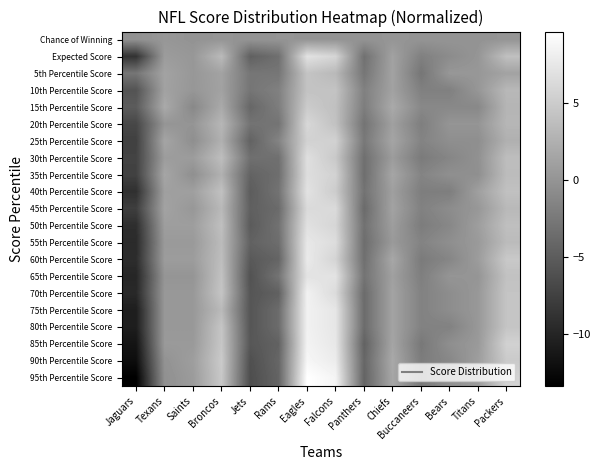

Reading left to right, what are all the values shown in this chart?

Chance of Winning: Jaguars=-0.2	Texans=0.2	Saints=-0.1	Broncos=0.1	Jets=-0.0	Rams=0.0	Eagles=0.0	Falcons=-0.0	Panthers=-0.1	Chiefs=0.1	Buccaneers=-0.0	Bears=0.0	Titans=-0.1	Packers=0.1
Expected Score: Jaguars=-8.8	Texans=0.7	Saints=0.3	Broncos=3.4	Jets=-4.7	Rams=-3.3	Eagles=7.0	Falcons=5.9	Panthers=-3.2	Chiefs=1.2	Buccaneers=-1.8	Bears=-0.8	Titans=0.1	Packers=3.9
5th Percentile Score: Jaguars=-2.7	Texans=1.3	Saints=0.3	Broncos=1.3	Jets=-2.7	Rams=-2.7	Eagles=4.3	Falcons=3.3	Panthers=-2.7	Chiefs=1.3	Buccaneers=-2.7	Bears=0.3	Titans=0.3	Packers=1.3
10th Percentile Score: Jaguars=-5.8	Texans=1.2	Saints=0.2	Broncos=1.2	Jets=-2.8	Rams=-1.8	Eagles=4.2	Falcons=4.2	Panthers=-1.8	Chiefs=1.2	Buccaneers=-1.8	Bears=-1.8	Titans=0.2	Packers=3.2
15th Percentile Score: Jaguars=-5.1	Texans=1.9	Saints=-1.1	Broncos=1.9	Jets=-4.1	Rams=-2.1	Eagles=4.9	Falcons=3.9	Panthers=-2.1	Chiefs=1.9	Buccaneers=-1.1	Bears=-1.1	Titans=-1.1	Packers=2.9
20th Percentile Score: Jaguars=-6.9	Texans=0.1	Saints=0.1	Broncos=3.1	Jets=-2.9	Rams=-2.9	Eagles=6.1	Falcons=4.1	Panthers=-2.9	Chiefs=1.1	Buccaneers=-1.9	Bears=0.1	Titans=0.1	Packers=3.1
25th Percentile Score: Jaguars=-7.5	Texans=1.5	Saints=-0.5	Broncos=2.5	Jets=-4.5	Rams=-1.5	Eagles=5.5	Falcons=5.5	Panthers=-2.5	Chiefs=1.5	Buccaneers=-1.5	Bears=-0.5	Titans=-0.5	Packers=2.5
30th Percentile Score: Jaguars=-7.3	Texans=0.7	Saints=0.7	Broncos=3.7	Jets=-3.3	Rams=-3.3	Eagles=6.7	Falcons=4.7	Panthers=-3.3	Chiefs=0.7	Buccaneers=-2.3	Bears=-1.3	Titans=-0.3	Packers=3.7
35th Percentile Score: Jaguars=-7.4	Texans=1.6	Saints=-0.4	Broncos=2.6	Jets=-4.4	Rams=-3.4	Eagles=6.6	Falcons=5.6	Panthers=-3.4	Chiefs=1.6	Buccaneers=-1.4	Bears=-0.4	Titans=-0.4	Packers=3.6
40th Percentile Score: Jaguars=-9.0	Texans=1.0	Saints=1.0	Broncos=4.0	Jets=-5.0	Rams=-3.0	Eagles=7.0	Falcons=5.0	Panthers=-3.0	Chiefs=1.0	Buccaneers=-2.0	Bears=-2.0	Titans=1.0	Packers=4.0
45th Percentile Score: Jaguars=-7.7	Texans=1.3	Saints=0.3	Broncos=3.3	Jets=-4.7	Rams=-3.7	Eagles=6.3	Falcons=6.3	Panthers=-3.7	Chiefs=1.3	Buccaneers=-1.7	Bears=-0.7	Titans=0.3	Packers=3.3
50th Percentile Score: Jaguars=-9.1	Texans=0.9	Saints=0.9	Broncos=3.9	Jets=-5.1	Rams=-3.1	Eagles=6.9	Falcons=5.9	Panthers=-3.1	Chiefs=0.9	Buccaneers=-2.1	Bears=-1.1	Titans=0.9	Packers=3.9
55th Percentile Score: Jaguars=-9.5	Texans=0.5	Saints=0.5	Broncos=3.5	Jets=-4.5	Rams=-3.5	Eagles=7.5	Falcons=6.5	Panthers=-3.5	Chiefs=0.5	Buccaneers=-1.5	Bears=-0.5	Titans=0.5	Packers=3.5
60th Percentile Score: Jaguars=-9.3	Texans=0.7	Saints=0.7	Broncos=3.7	Jets=-5.3	Rams=-4.3	Eagles=7.7	Falcons=5.7	Panthers=-3.3	Chiefs=1.7	Buccaneers=-2.3	Bears=-1.3	Titans=0.7	Packers=4.7
65th Percentile Score: Jaguars=-9.9	Texans=0.1	Saints=0.1	Broncos=4.1	Jets=-5.9	Rams=-2.9	Eagles=7.1	Falcons=7.1	Panthers=-2.9	Chiefs=1.1	Buccaneers=-1.9	Bears=0.1	Titans=0.1	Packers=4.1
70th Percentile Score: Jaguars=-9.6	Texans=0.4	Saints=0.4	Broncos=4.4	Jets=-5.6	Rams=-4.6	Eagles=8.4	Falcons=6.4	Panthers=-3.6	Chiefs=1.4	Buccaneers=-1.6	Bears=-0.6	Titans=0.4	Packers=4.4
75th Percentile Score: Jaguars=-10.6	Texans=0.4	Saints=0.4	Broncos=3.4	Jets=-5.6	Rams=-3.6	Eagles=8.4	Falcons=7.4	Panthers=-3.6	Chiefs=1.4	Buccaneers=-1.6	Bears=-0.6	Titans=0.4	Packers=4.4
80th Percentile Score: Jaguars=-10.6	Texans=0.4	Saints=0.4	Broncos=4.4	Jets=-5.6	Rams=-3.6	Eagles=8.4	Falcons=7.4	Panthers=-3.6	Chiefs=1.4	Buccaneers=-1.6	Bears=-1.6	Titans=0.4	Packers=4.4
85th Percentile Score: Jaguars=-11.5	Texans=0.5	Saints=0.5	Broncos=4.5	Jets=-5.5	Rams=-4.5	Eagles=8.5	Falcons=7.5	Panthers=-4.5	Chiefs=1.5	Buccaneers=-2.5	Bears=-0.5	Titans=0.5	Packers=5.5
90th Percentile Score: Jaguars=-12.1	Texans=-0.1	Saints=0.9	Broncos=4.9	Jets=-6.1	Rams=-4.1	Eagles=8.9	Falcons=7.9	Panthers=-4.1	Chiefs=1.9	Buccaneers=-2.1	Bears=-1.1	Titans=0.9	Packers=4.9
95th Percentile Score: Jaguars=-13.4	Texans=-0.4	Saints=0.6	Broncos=4.6	Jets=-6.4	Rams=-4.4	Eagles=9.6	Falcons=8.6	Panthers=-4.4	Chiefs=1.6	Buccaneers=-2.4	Bears=-0.4	Titans=0.6	Packers=5.6